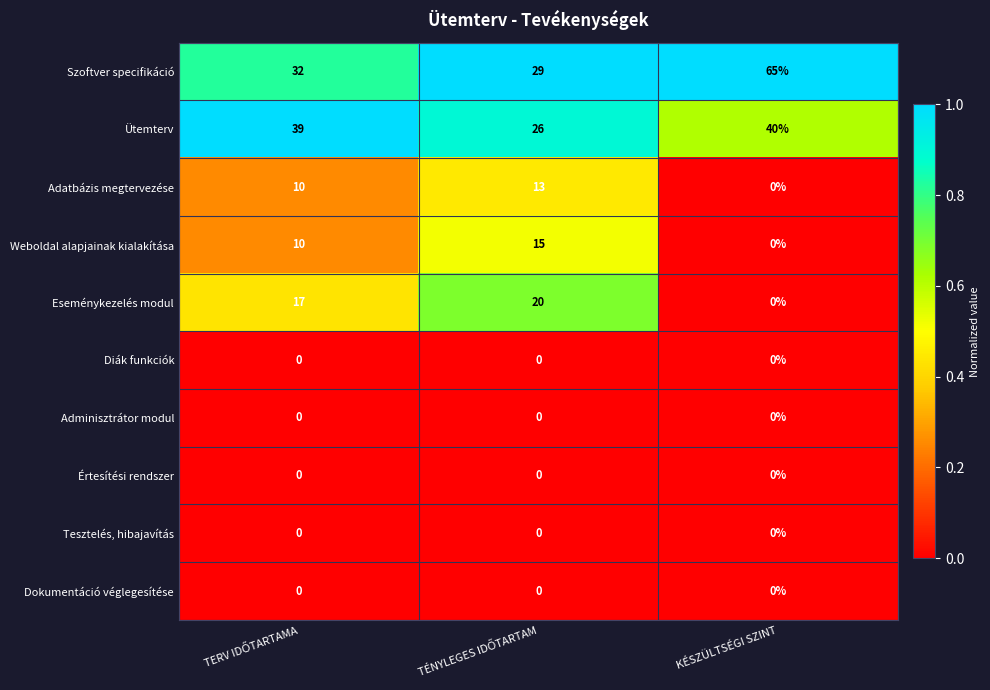

The Ütemterv series shows 56 at KÉSZÜLTSÉGI SZINT. True or false?

False